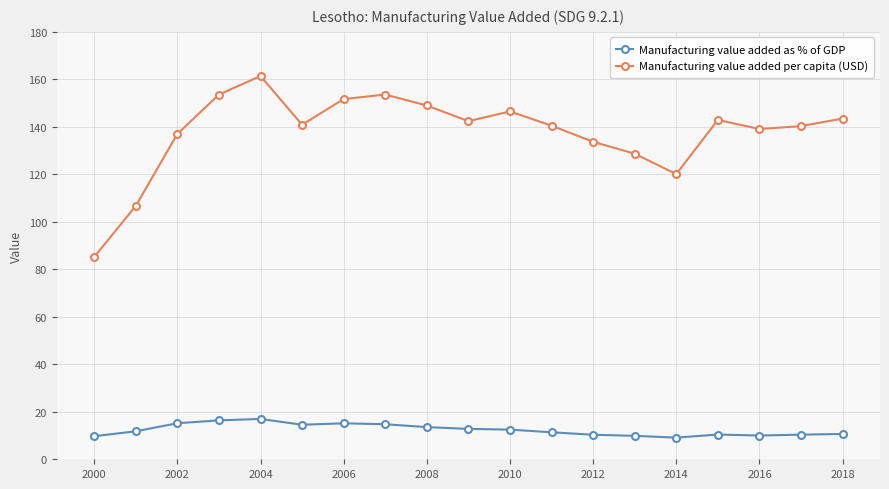

List the series in order of their peak value, highest first.

Manufacturing value added per capita (USD), Manufacturing value added as % of GDP